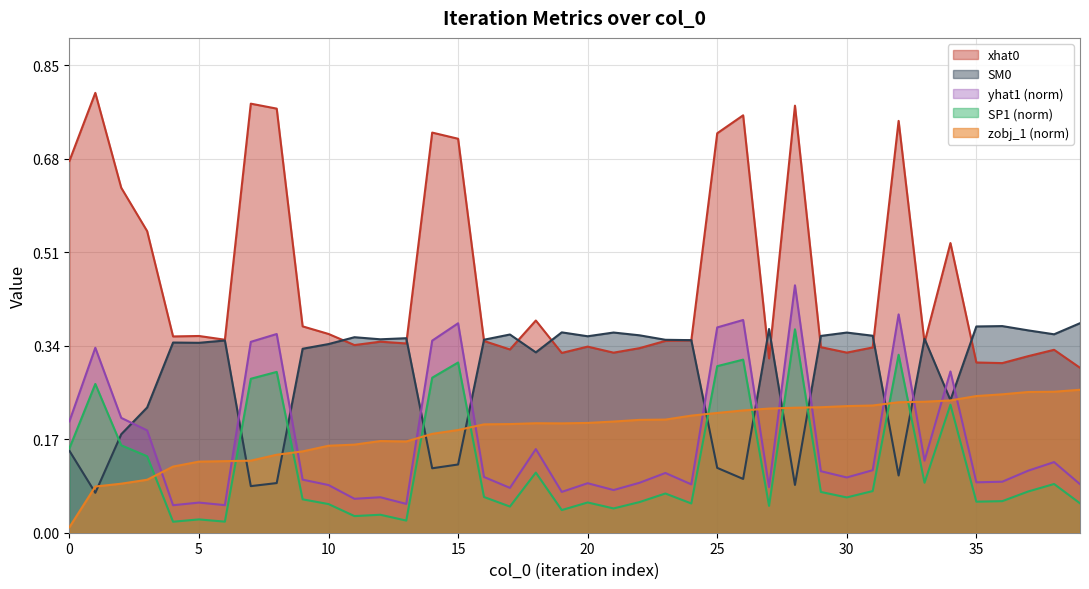

Rank the categories by yhat1 value from highest to lowest.

28, 32, 26, 15, 25, 8, 14, 7, 1, 34, 2, 0, 3, 18, 33, 38, 31, 37, 29, 23, 16, 30, 9, 36, 35, 22, 20, 39, 24, 10, 27, 17, 21, 19, 12, 11, 5, 13, 6, 4